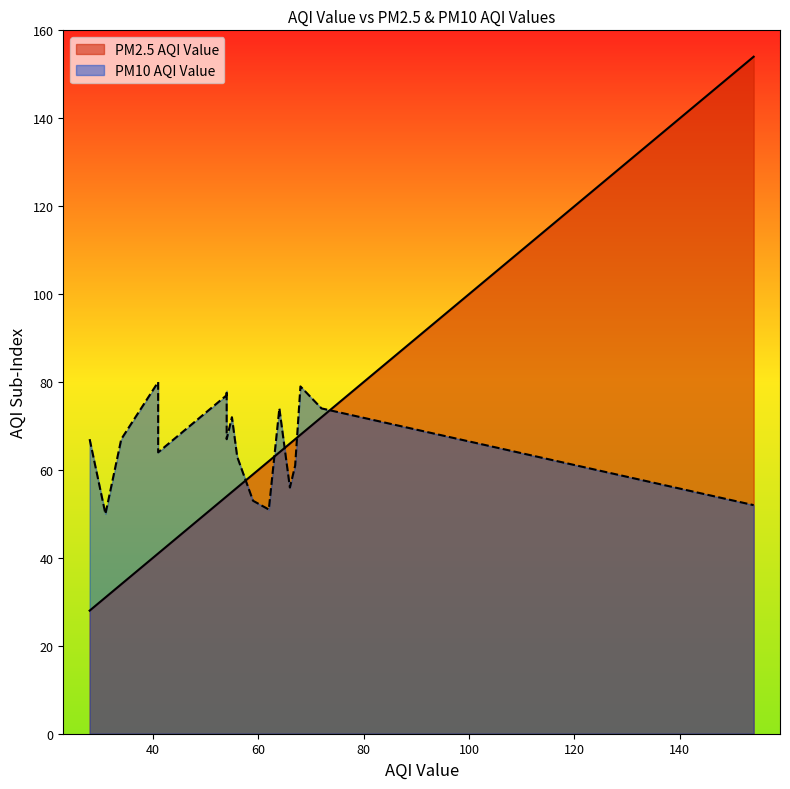

How many interior local peaks does the PM10 AQI Value series have?

5